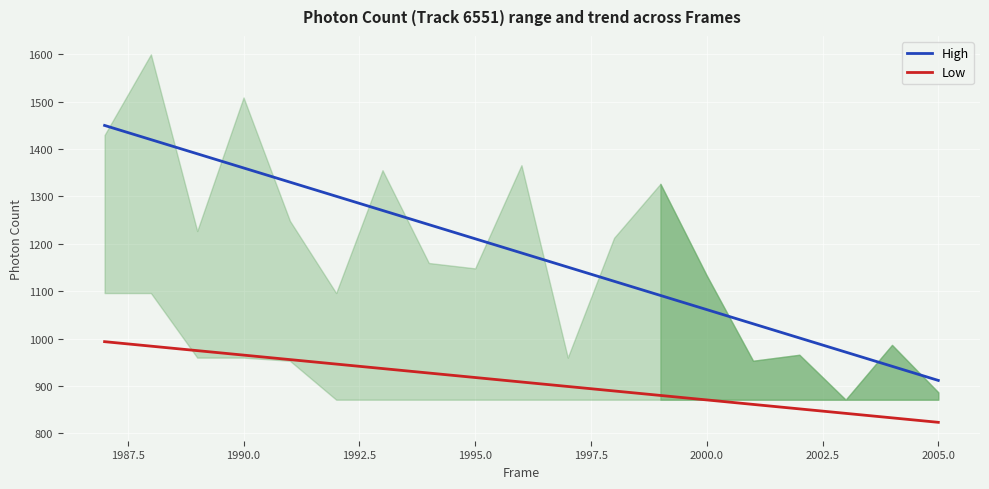

True or false: Low has a value of 823.1 at 2005.0.

True